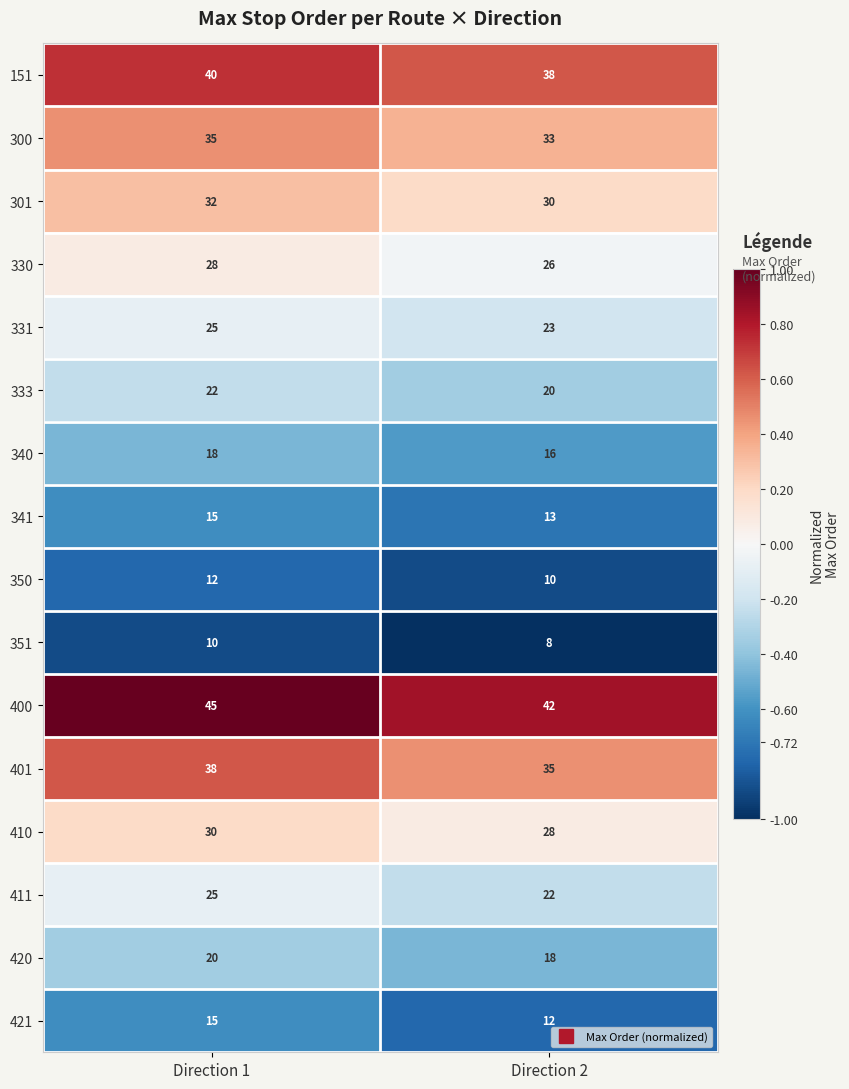

What is the smallest value displayed?

8